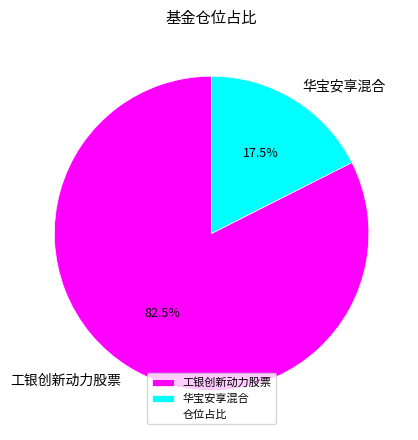

Is there any slice that represents more than half of the pie?

Yes